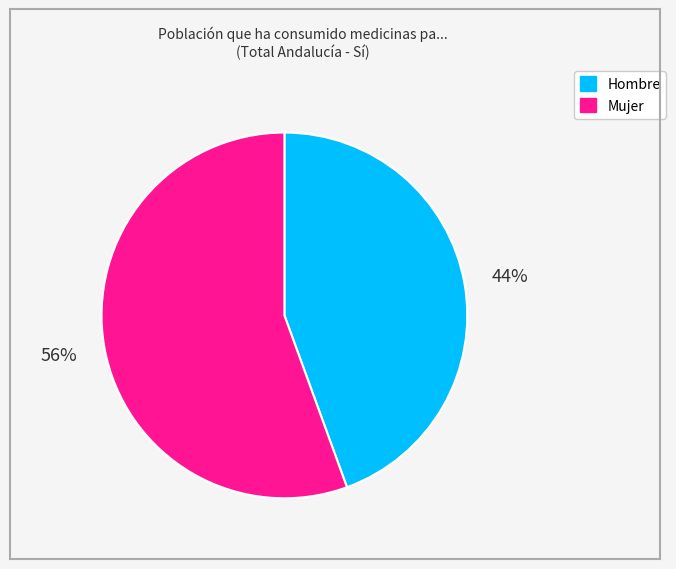

Count the number of slices in the pie.

2